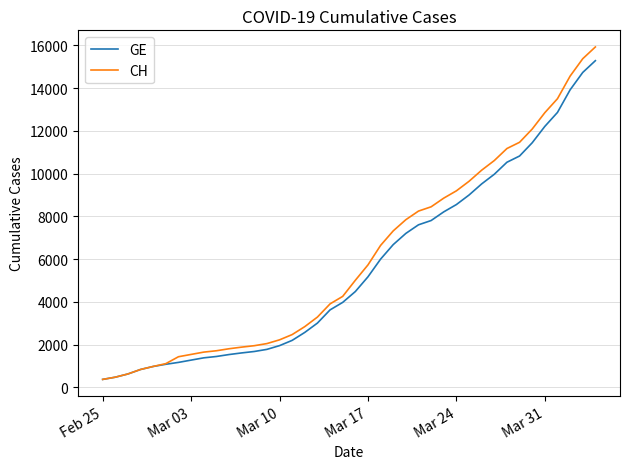

Does the chart have visible grid lines?

Yes